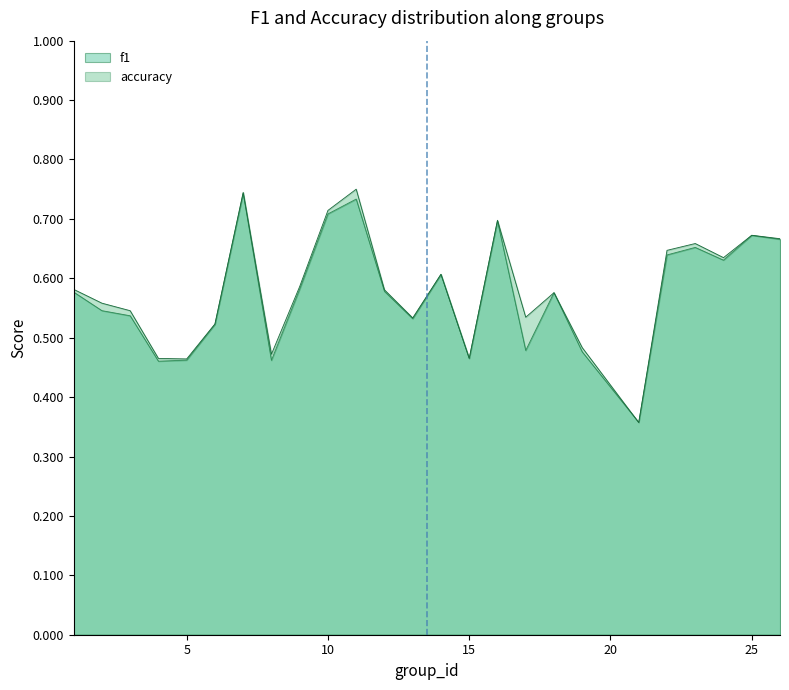

How many lines are shown in the chart?

2